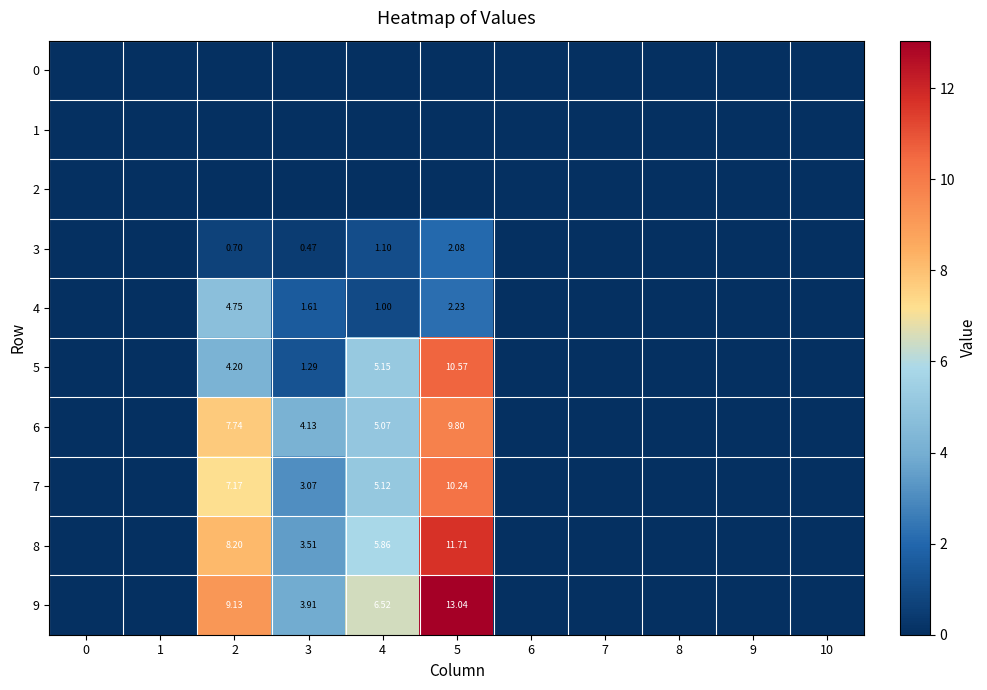

What is the highest value of the 3 series?

2.1